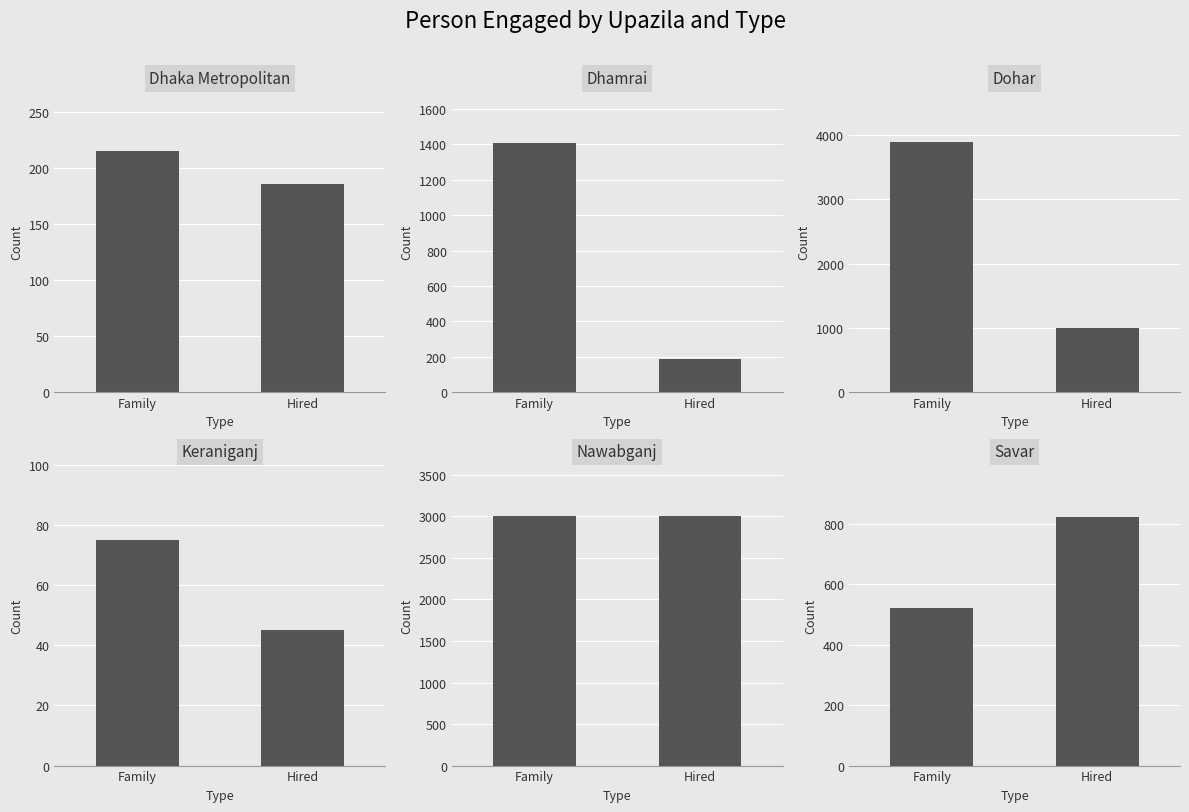

Reading right to left, extract all data points from this chart.

Dhaka Metropolitan: Hired=185	Family=215
Dhamrai: Hired=188	Family=1408
Dohar: Hired=995	Family=3890
Keraniganj: Hired=45	Family=75
Nawabganj: Hired=3009	Family=3001
Savar: Hired=820	Family=520